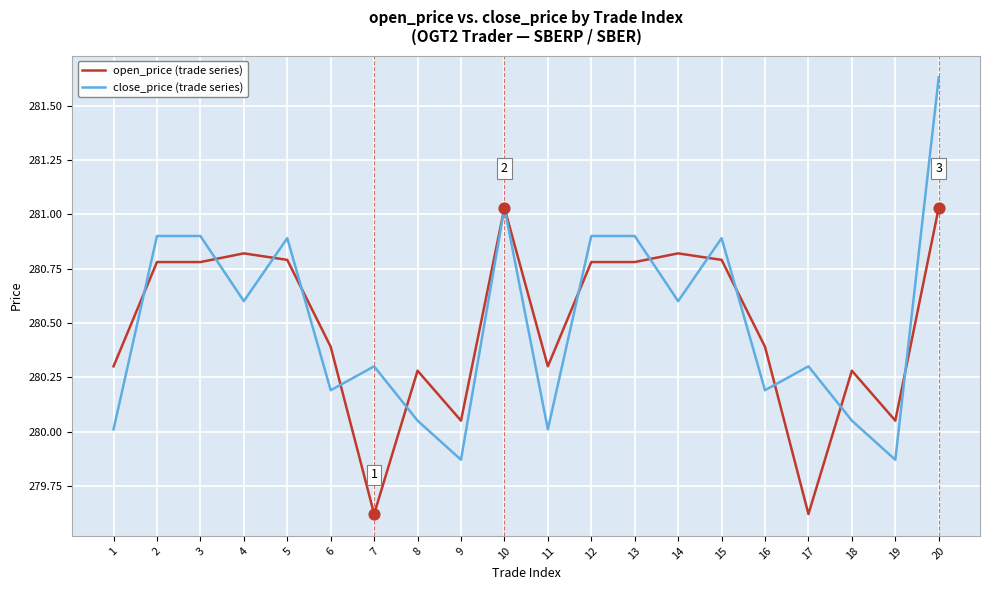

Which series has the widest spread of values?

close_price (trade series)